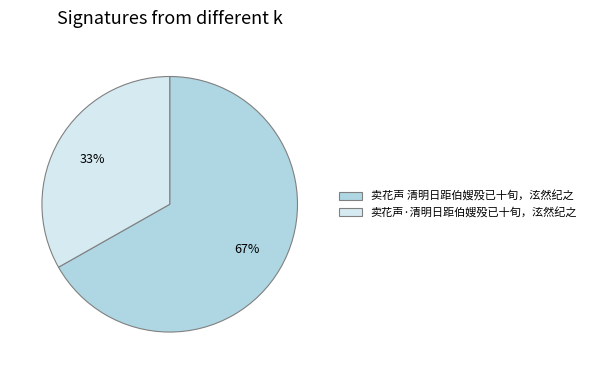

Does 卖花声 清明日距伯嫂殁已十旬，泫然纪之 account for over 50% of the chart?

Yes